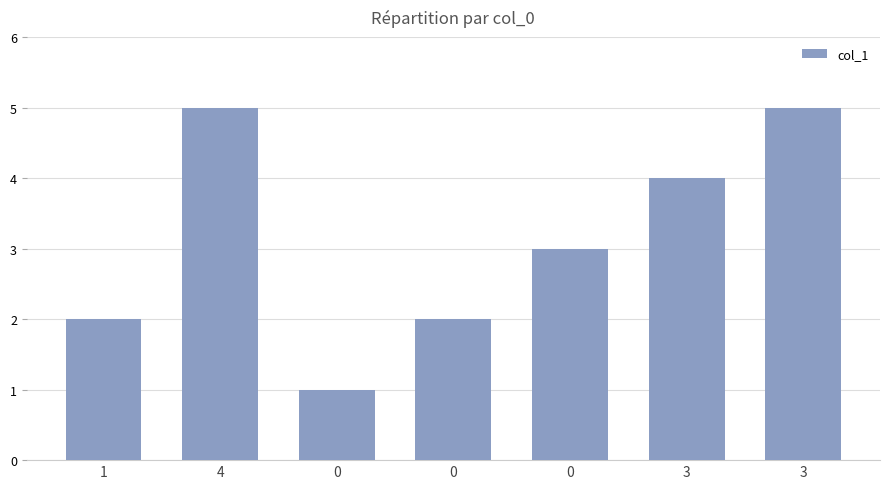

How many categories are shown in the chart?

7